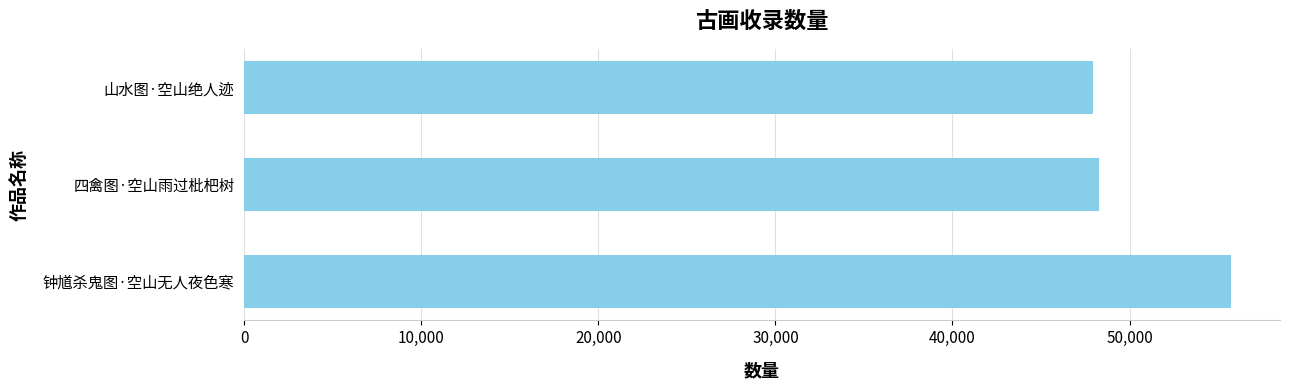

How many series are shown in this chart?

1